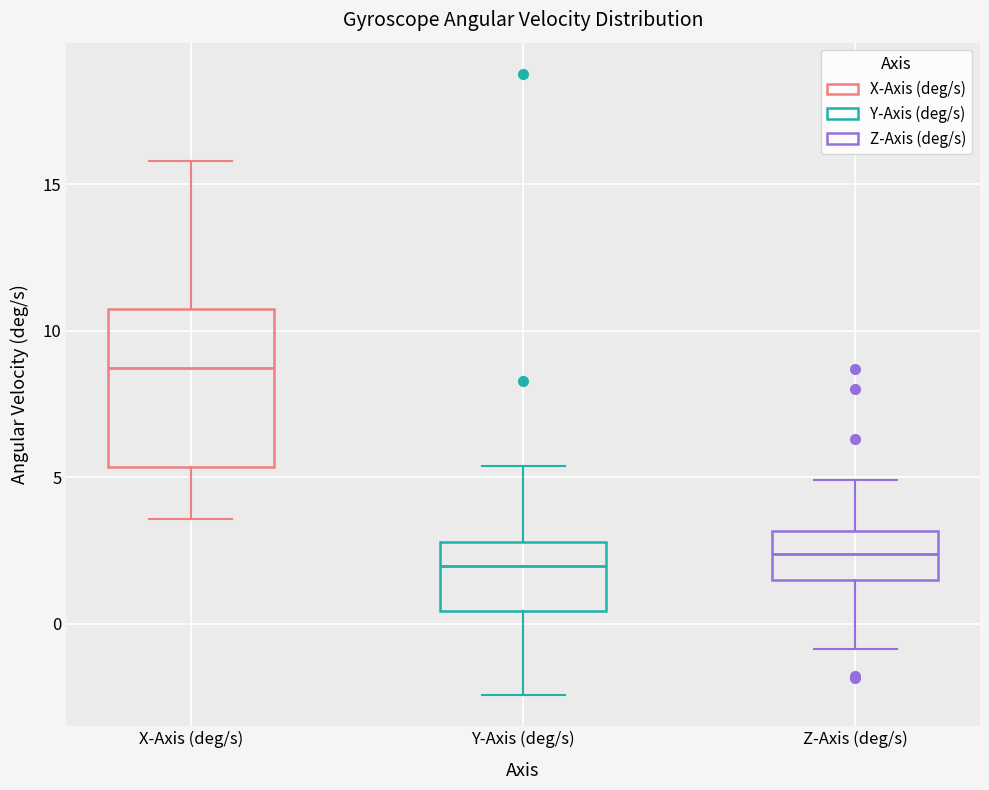

Which box is the tallest, from its lower edge to its upper edge?

X-Axis (deg/s)